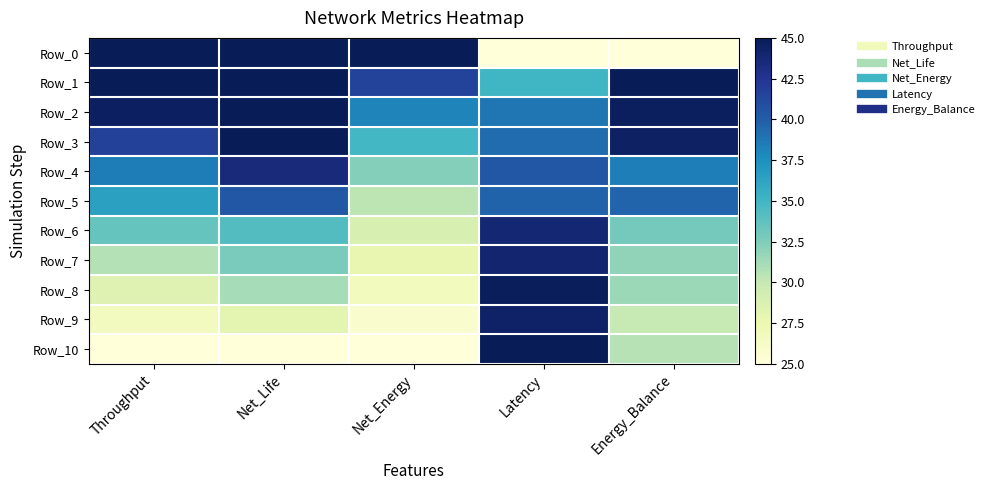

At how many categories does at least one series exceed 34?

5